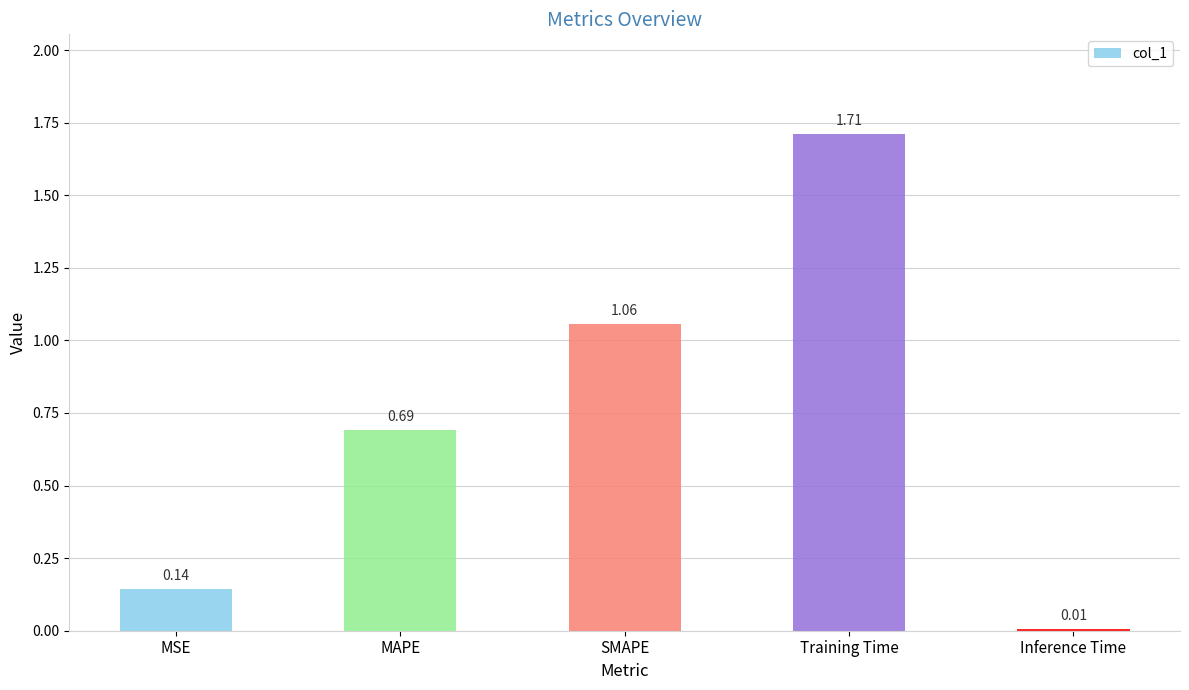

List the labels in order of value, smallest first.

Inference Time, MSE, MAPE, SMAPE, Training Time